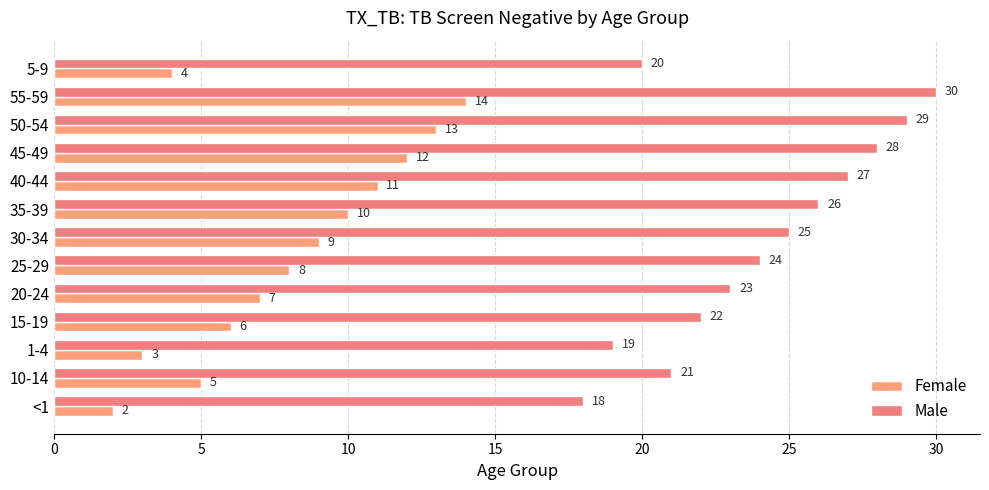

At which category is the sum across all series the highest?

55-59